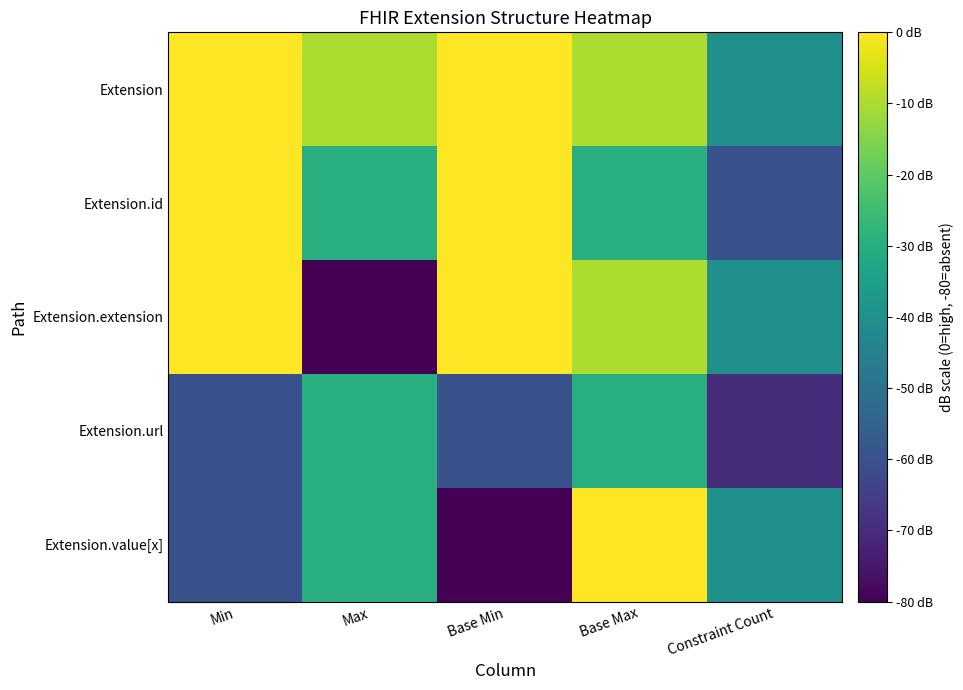

Reading right to left, what are all the values shown in this chart?

Extension: Constraint Count=-40	Base Max=-10	Base Min=0	Max=-10	Min=0
Extension.id: Constraint Count=-60	Base Max=-30	Base Min=0	Max=-30	Min=0
Extension.extension: Constraint Count=-40	Base Max=-10	Base Min=0	Max=-80	Min=0
Extension.url: Constraint Count=-70	Base Max=-30	Base Min=-60	Max=-30	Min=-60
Extension.value[x]: Constraint Count=-40	Base Max=0	Base Min=-80	Max=-30	Min=-60